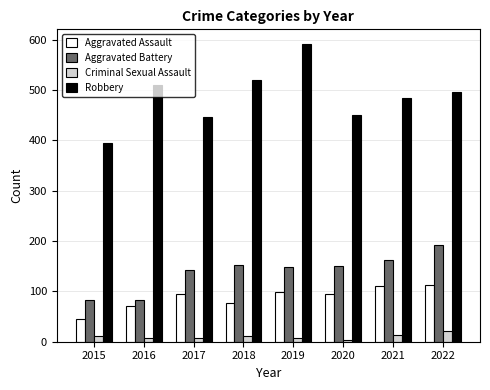

Where does the Robbery series first go above 497?

2016